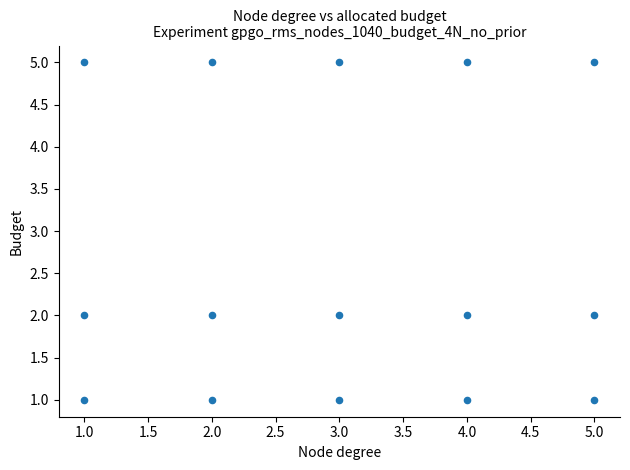

What is the range of X values (max minus min)?

4